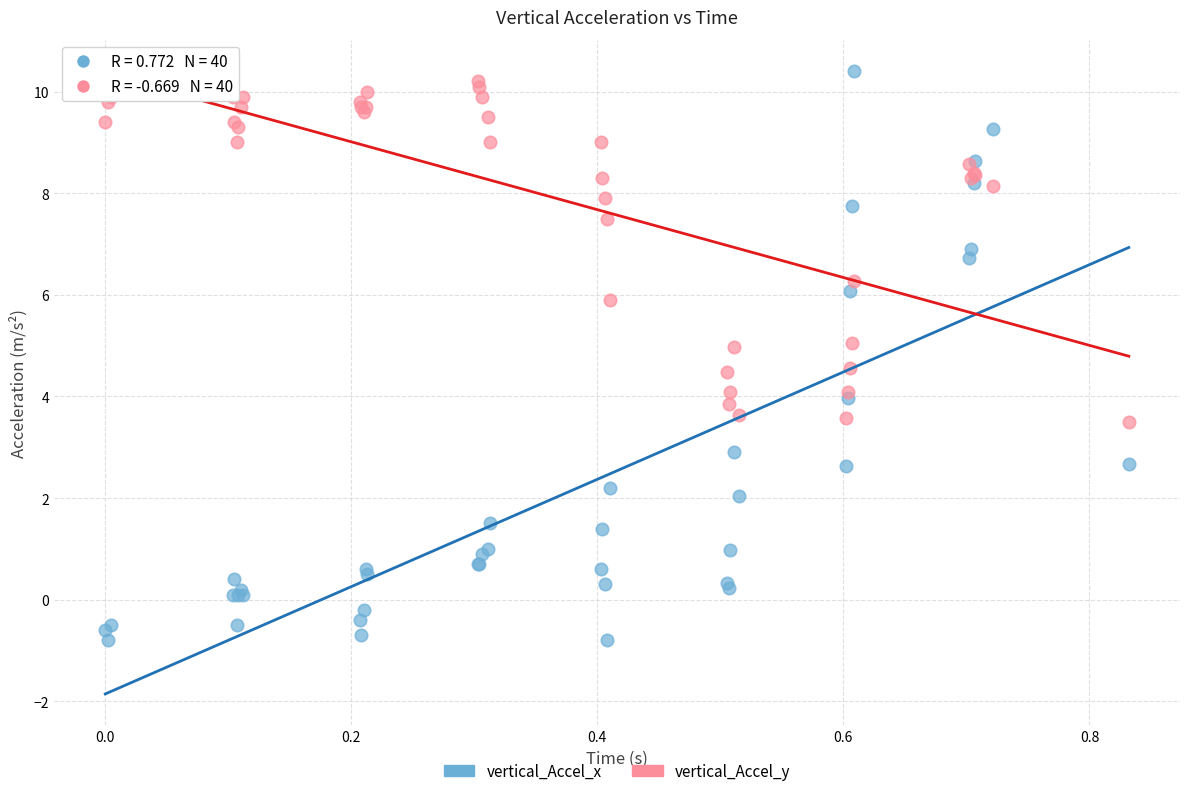

What is the X range (max minus min) for the scatter plot?

0.8